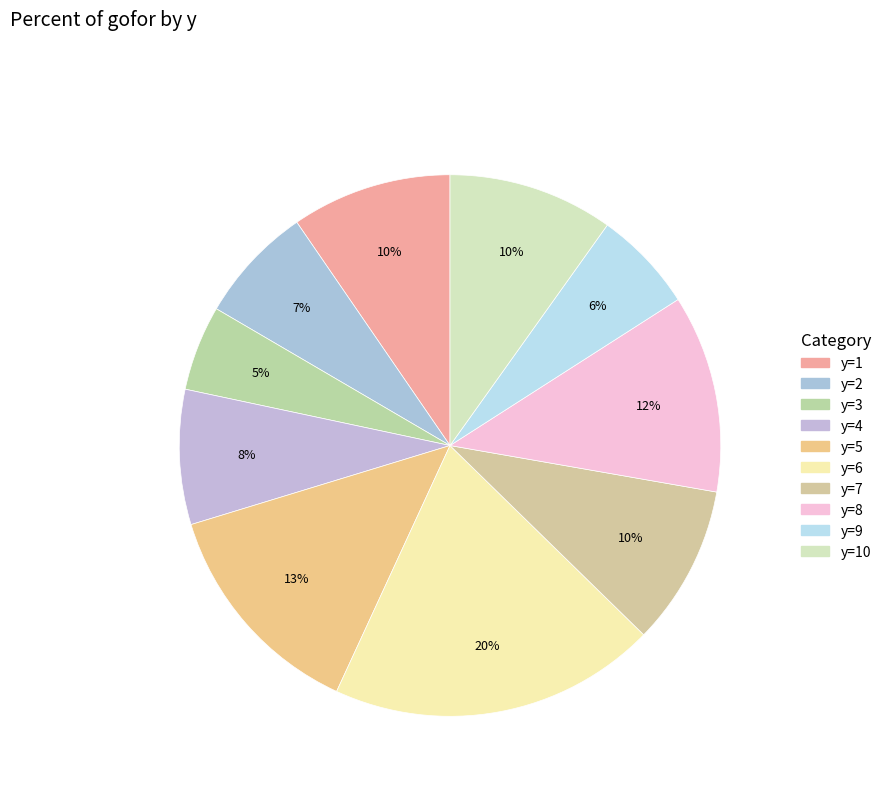

How many slices are in this pie chart?

10